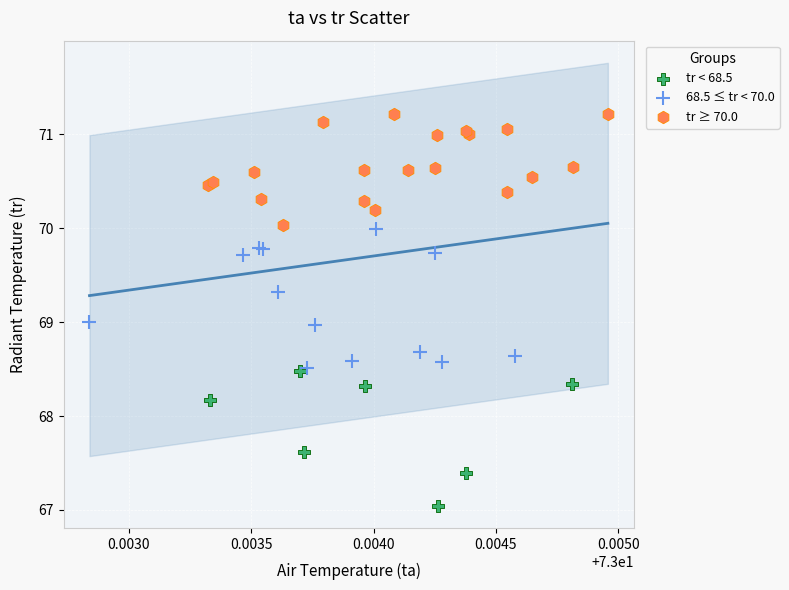

Which series reaches the minimum Y coordinate?

tr < 68.5